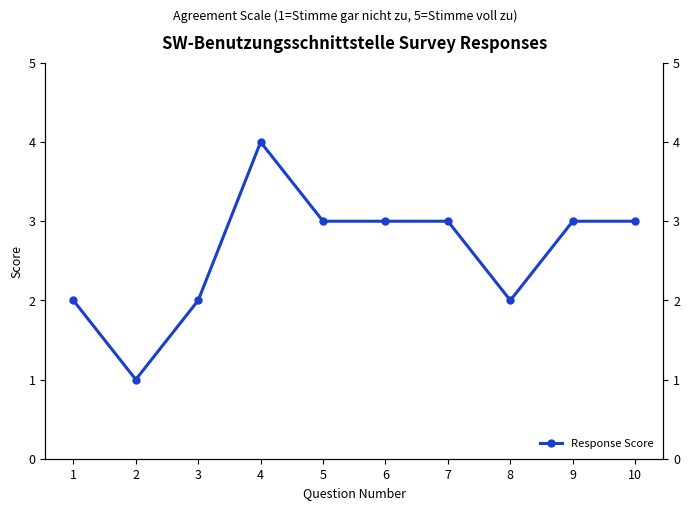

What is the difference between the maximum and minimum values?

3